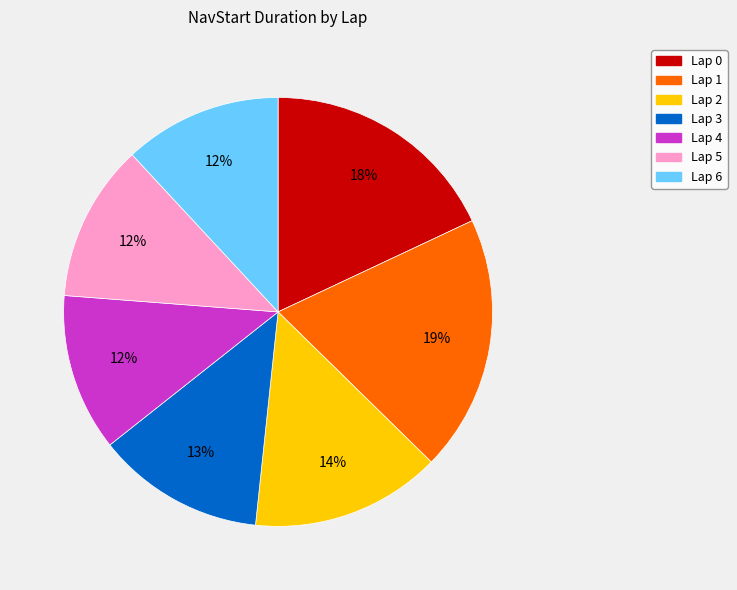

What percentage is the Lap 1 slice, to the nearest percent?

19%